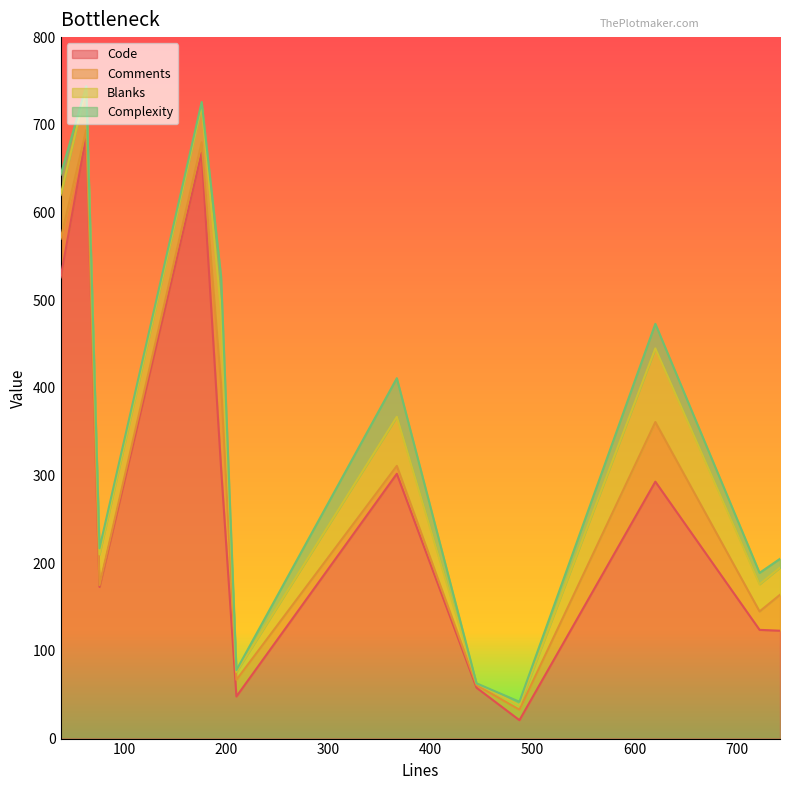

List the series in order of their peak value, highest first.

Code, Comments, Blanks, Complexity